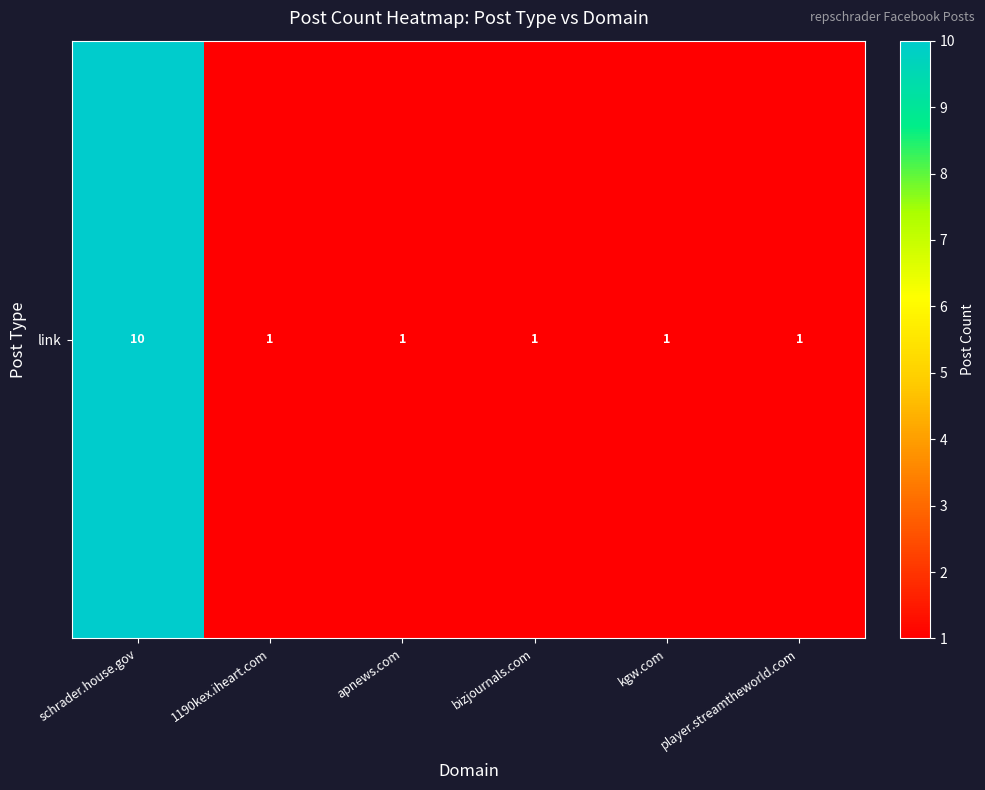

Count the values in the range 1 to 2.

5